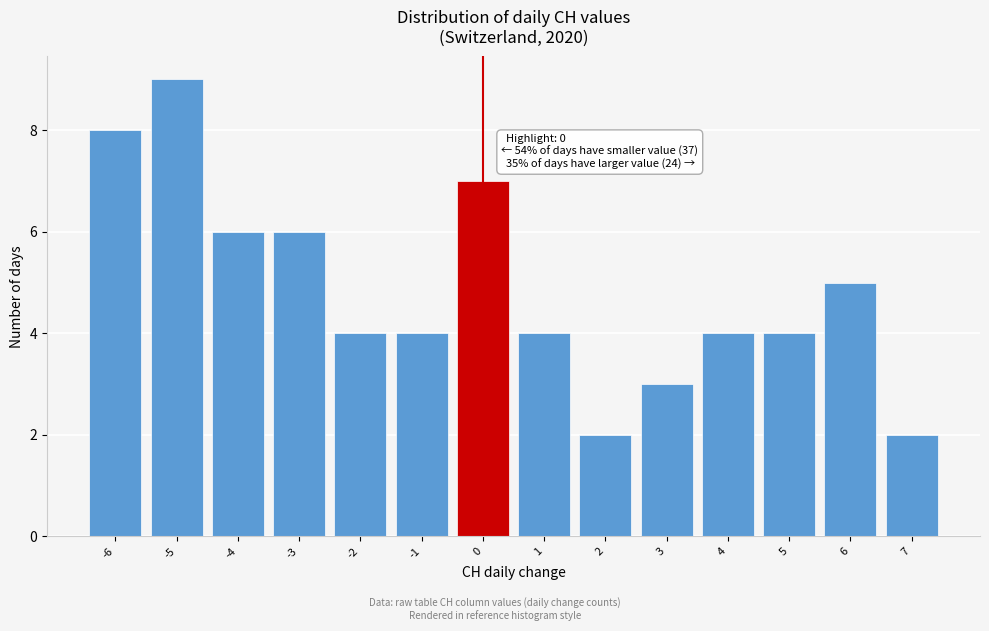

Which range on the x-axis has the tallest bar?

-5.5 to -4.5